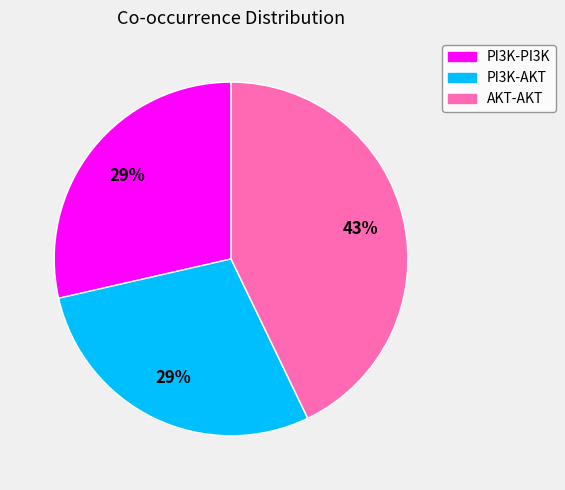

Is AKT-AKT the majority of the pie?

No